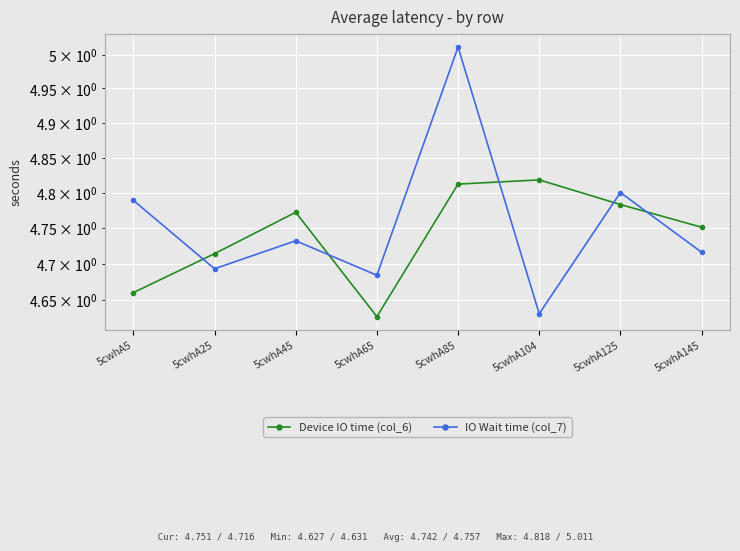

Where is Device IO time (col_6) nearest to the value 4?

5cwhA65